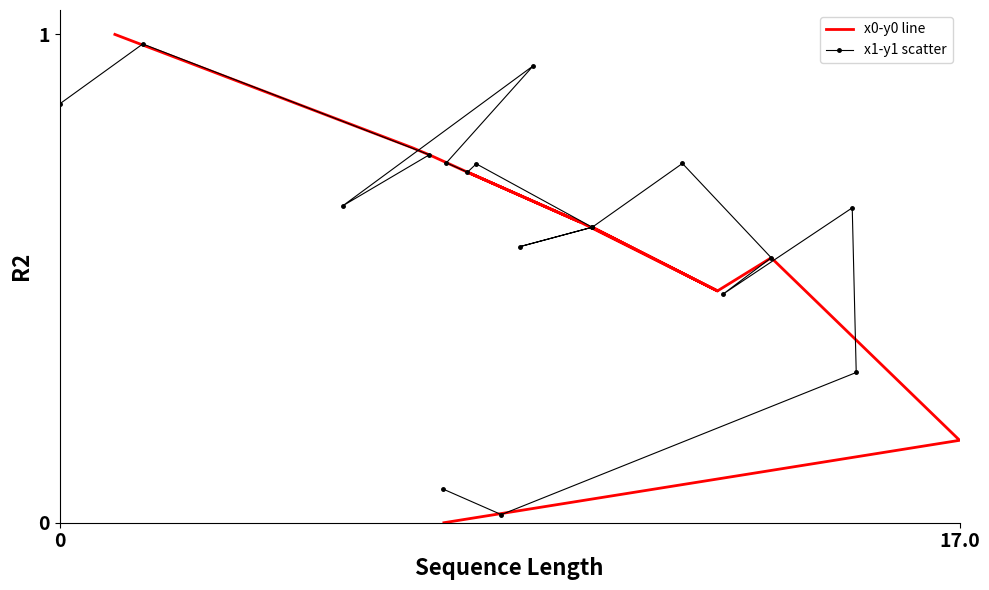

Which series ends up on top after the final intersection of x1-y1 scatter and x0-y0 line?

x1-y1 scatter